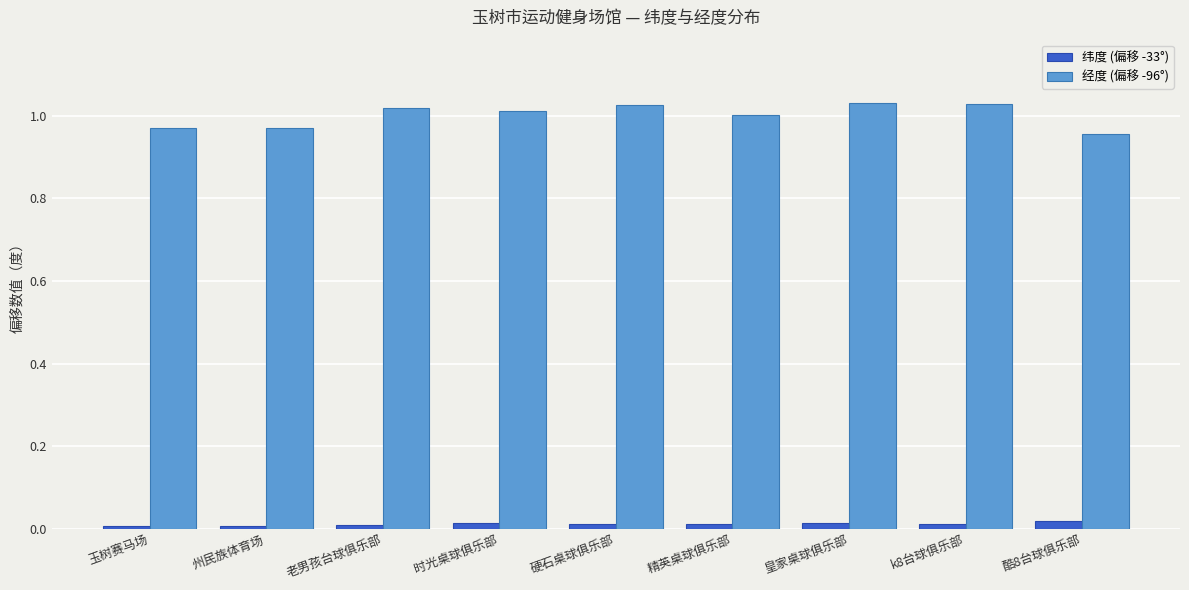

Between 玉树赛马场 and 硬石桌球俱乐部, which series saw the biggest shift?

经度 (偏移 -96°)